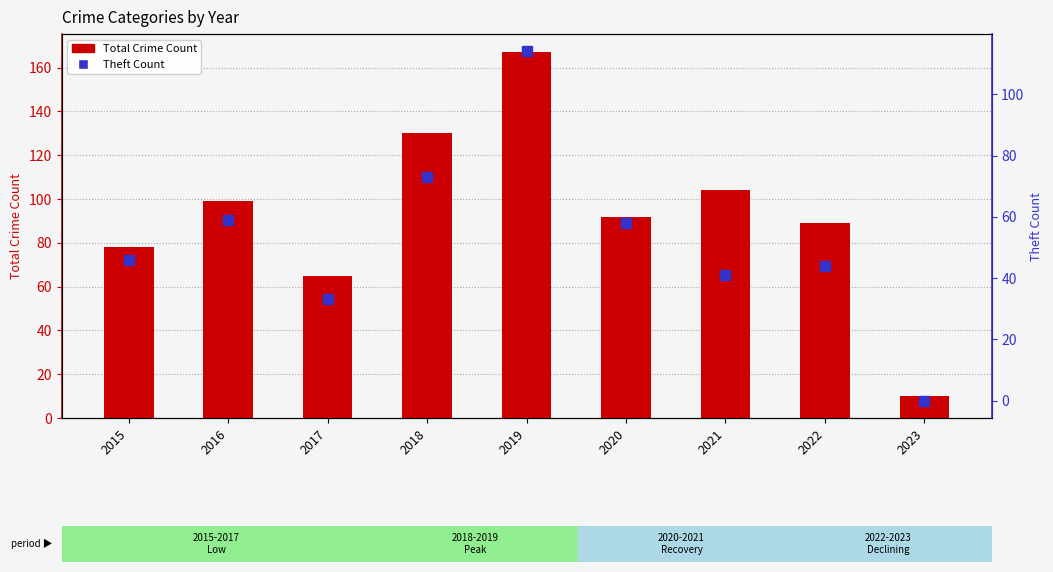

The value of Theft Count at 2023 is 54. True or false?

False